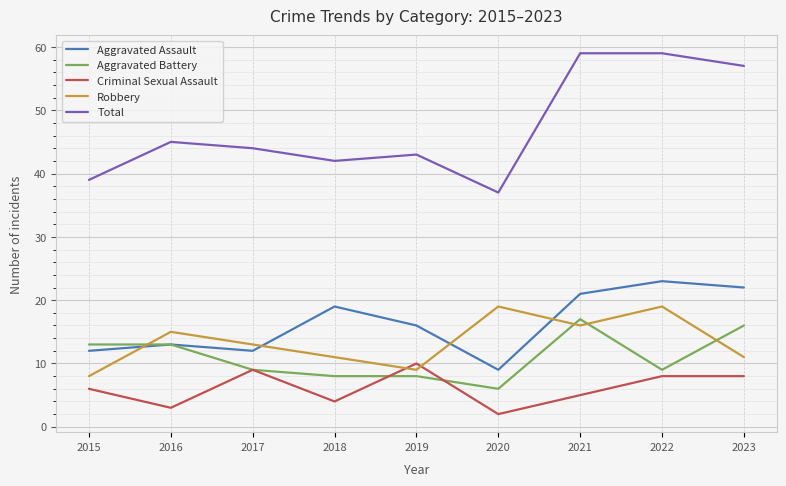

What is the spread (max minus min) of values at 2022?

51